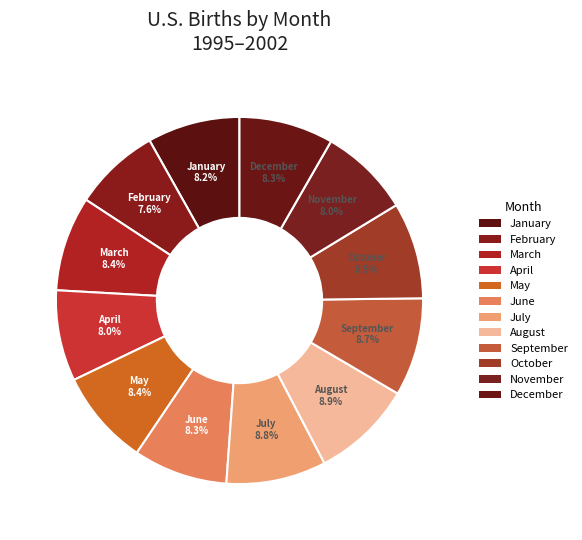

Combined, do July and May account for over 50%?

No